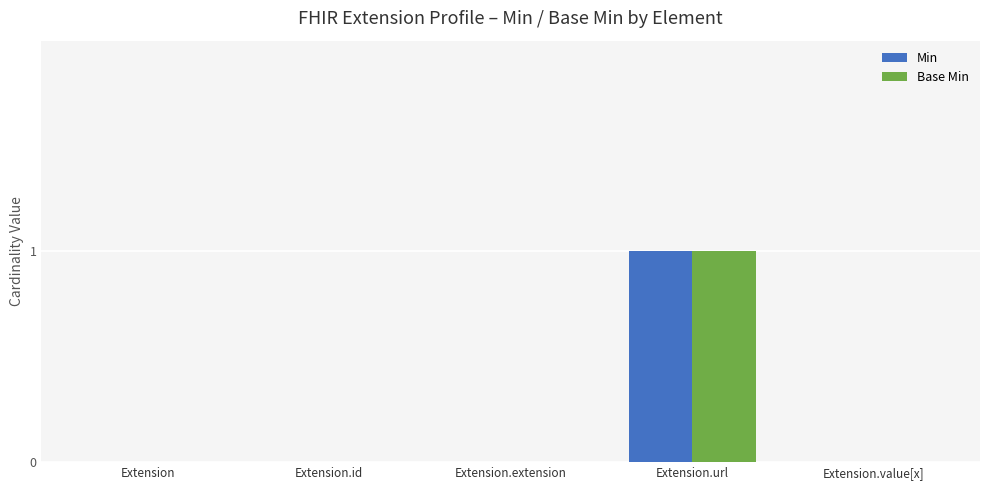

How many categories are shown in the chart?

5